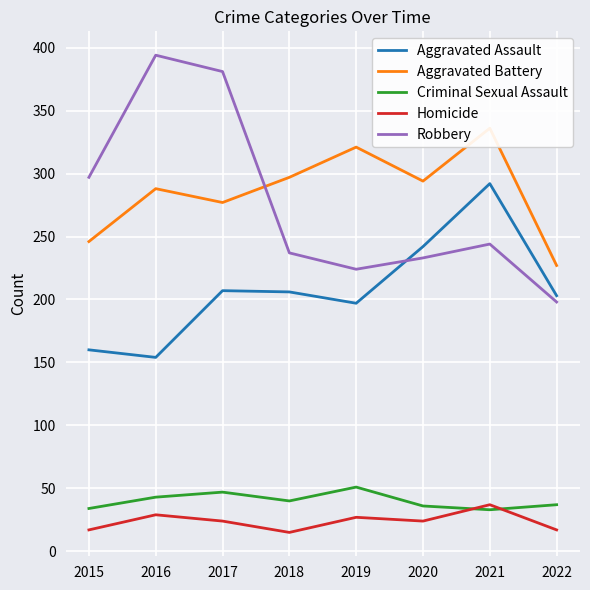

What is the difference between the maximum and second lowest values in the Robbery series?

170